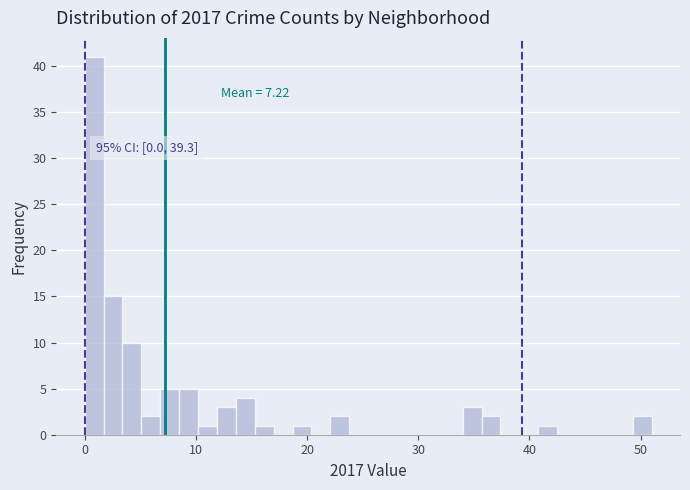

Around what value on the x-axis is the tallest bar? Give the approximate position of its centre, as read against the axis.

1